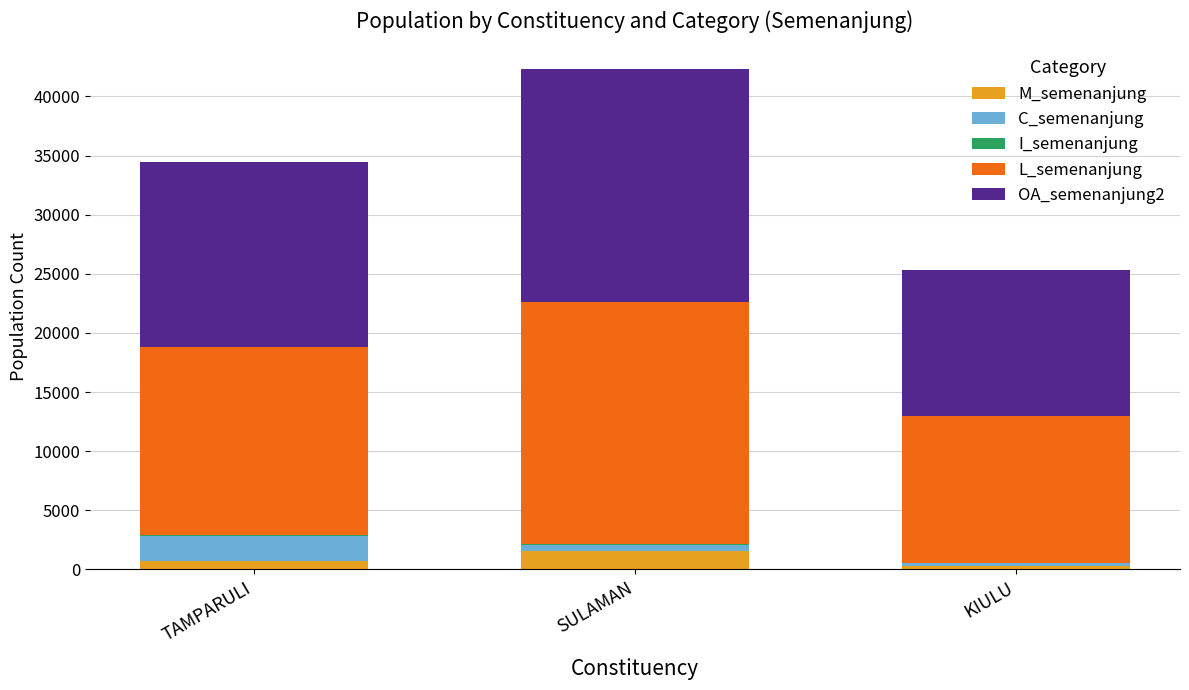

What is the highest value of the M_semenanjung series?

1598